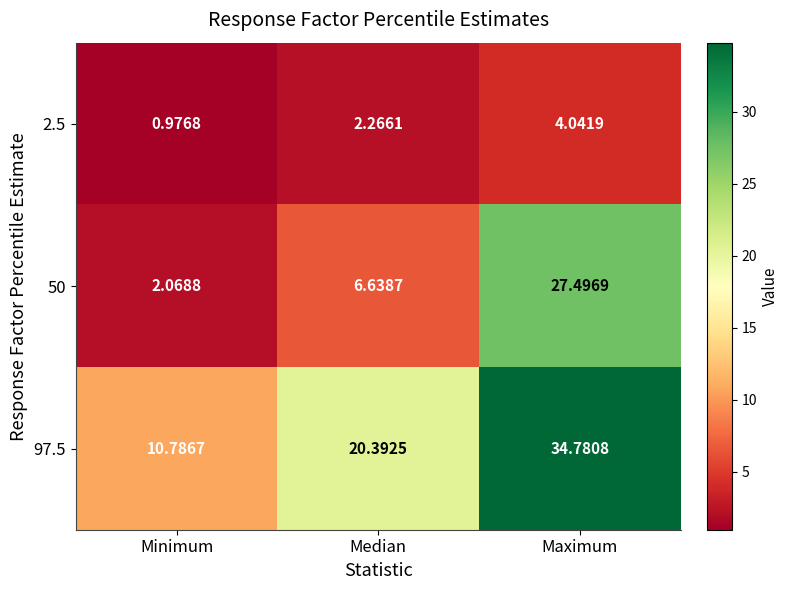

Rank the categories by 50 value from highest to lowest.

Maximum, Median, Minimum